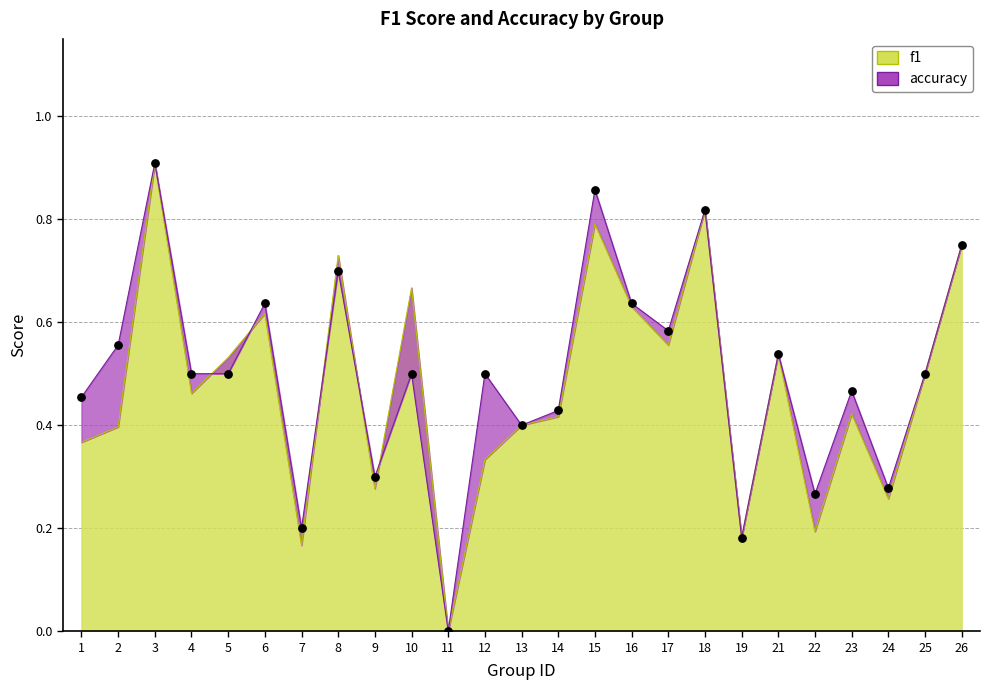

Which series has the largest total across all categories?

accuracy